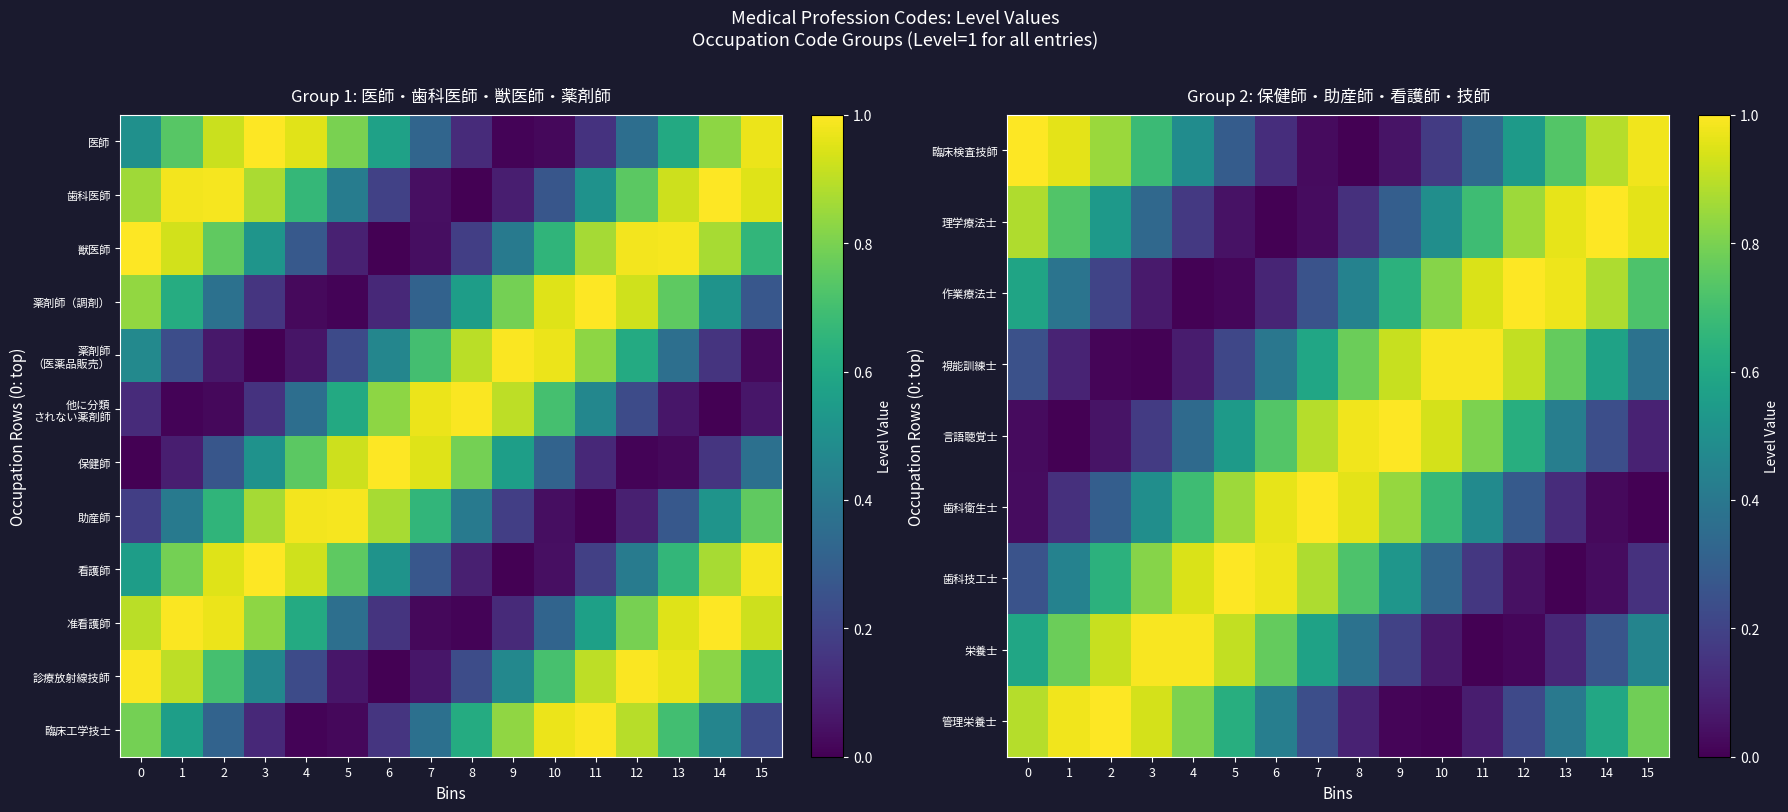

Which label corresponds to the smallest value in the chart?

6